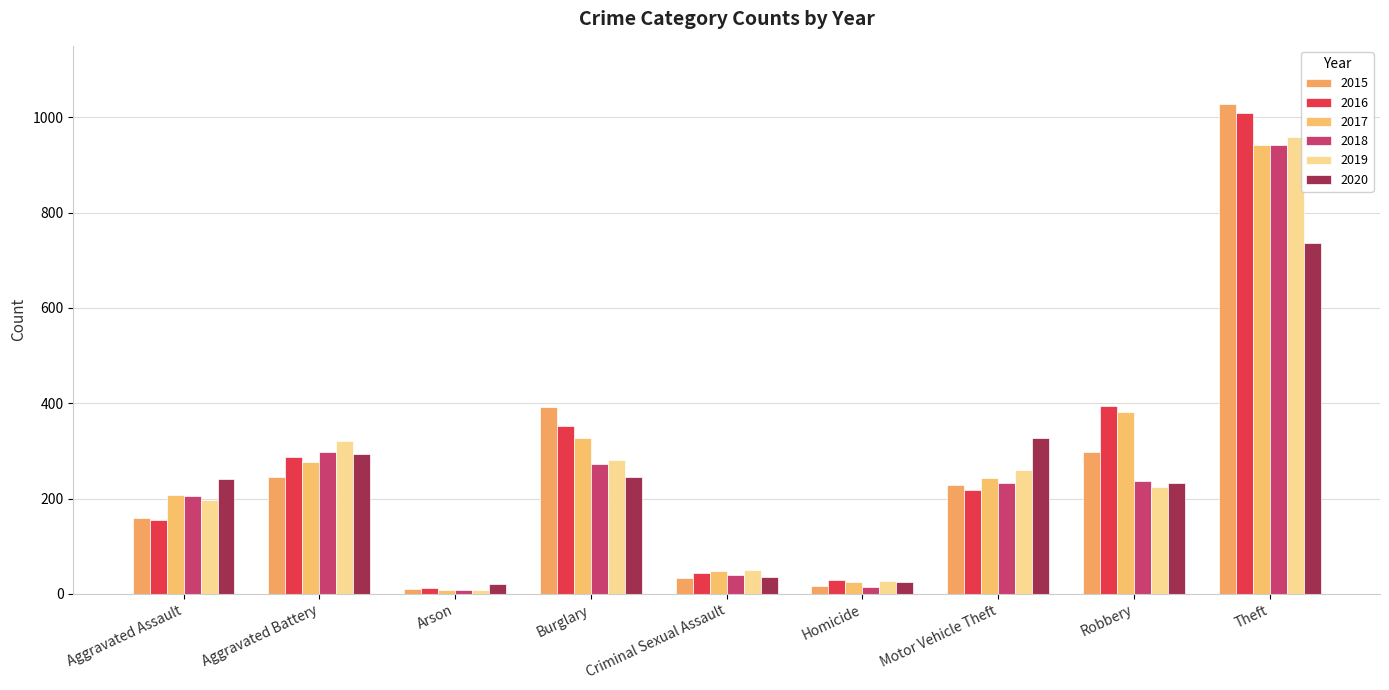

Count the number of data series in this chart.

6